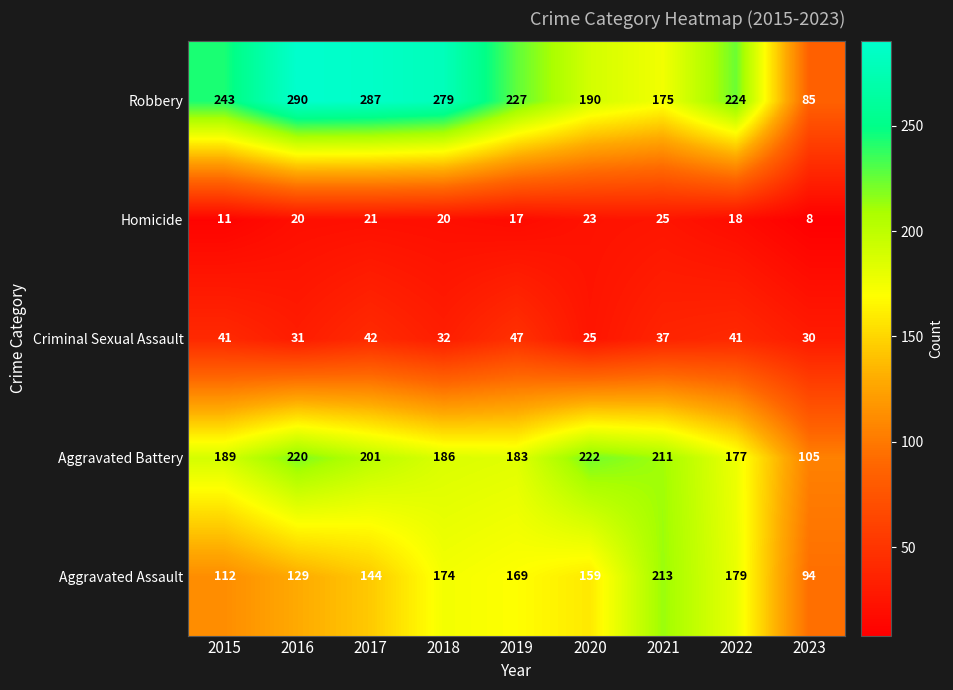

How many series are shown in this chart?

5